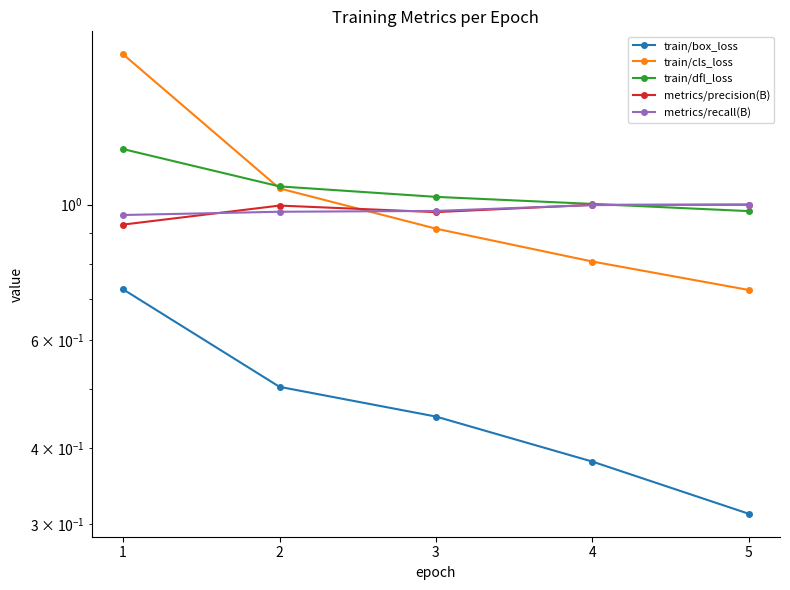

How many lines are shown in the chart?

5